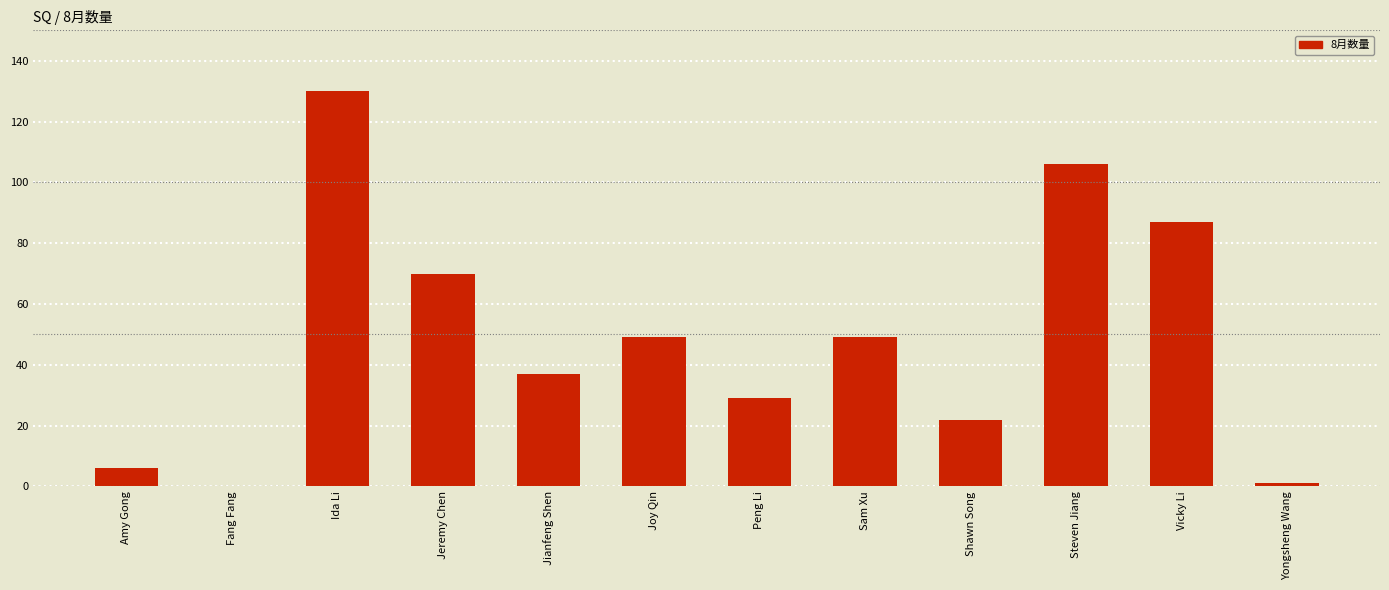

What is the sum of all values?

586